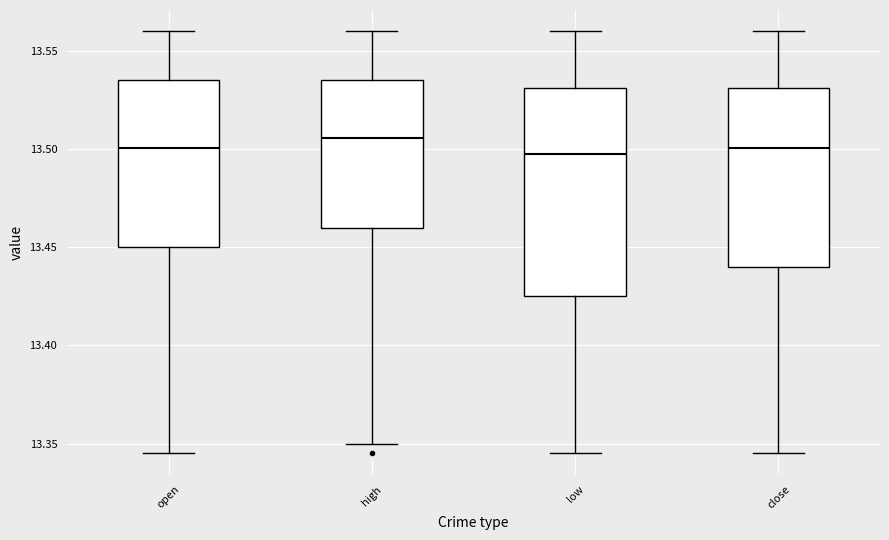

Reading left to right, transcribe this box plot: for each box, give where its median line is, the range the box spans, and where its two whiskers end, as read against the y-axis. The values are not printed on the chart, so give them approximately, as read against the axis.

open: median 13.500, box 13.450 to 13.535, whiskers 13.345 to 13.560
high: median 13.505, box 13.460 to 13.535, whiskers 13.350 to 13.560
low: median 13.500, box 13.425 to 13.530, whiskers 13.345 to 13.560
close: median 13.500, box 13.440 to 13.530, whiskers 13.345 to 13.560